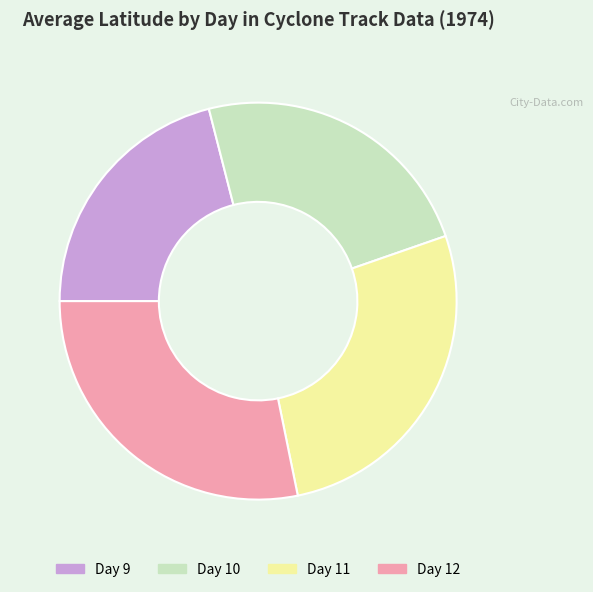

Is it true that Day 11 is 27% of the pie?

True